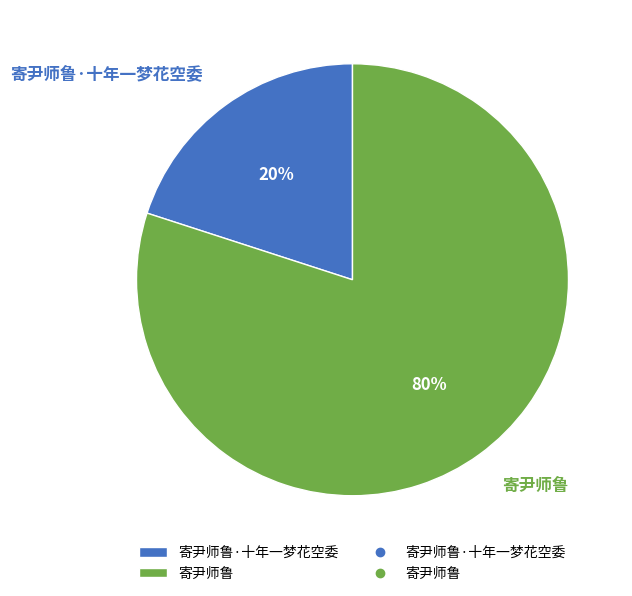

Rank the categories by value from lowest to highest.

寄尹师鲁·十年一梦花空委, 寄尹师鲁